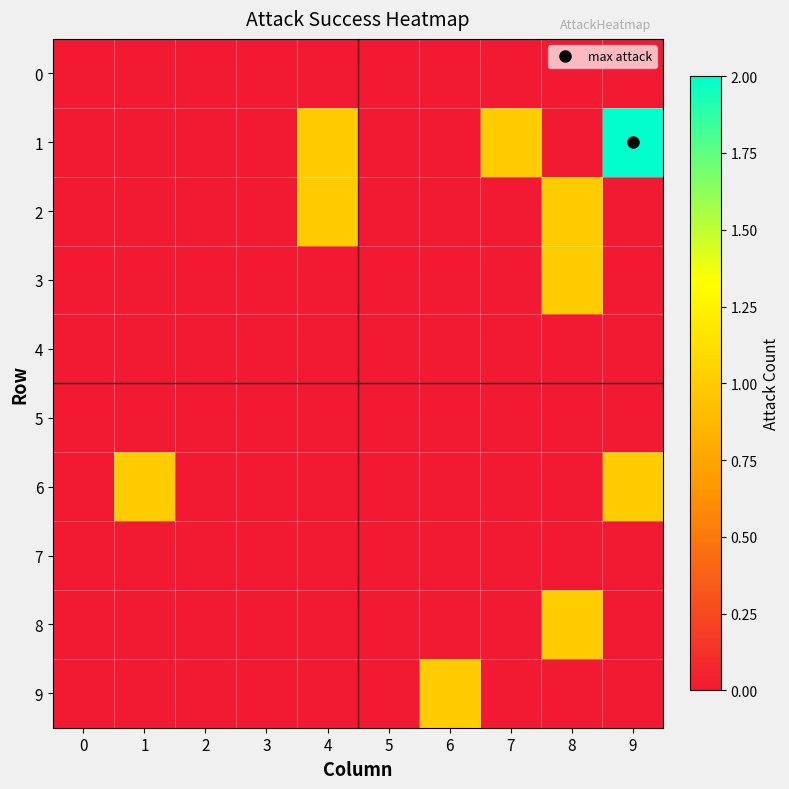

Reading left to right, extract all data points from this chart.

0: 0=0	1=0	2=0	3=0	4=0	5=0	6=0	7=0	8=0	9=0
1: 0=0	1=0	2=0	3=0	4=1	5=0	6=0	7=1	8=0	9=2
2: 0=0	1=0	2=0	3=0	4=1	5=0	6=0	7=0	8=1	9=0
3: 0=0	1=0	2=0	3=0	4=0	5=0	6=0	7=0	8=1	9=0
4: 0=0	1=0	2=0	3=0	4=0	5=0	6=0	7=0	8=0	9=0
5: 0=0	1=0	2=0	3=0	4=0	5=0	6=0	7=0	8=0	9=0
6: 0=0	1=1	2=0	3=0	4=0	5=0	6=0	7=0	8=0	9=1
7: 0=0	1=0	2=0	3=0	4=0	5=0	6=0	7=0	8=0	9=0
8: 0=0	1=0	2=0	3=0	4=0	5=0	6=0	7=0	8=1	9=0
9: 0=0	1=0	2=0	3=0	4=0	5=0	6=1	7=0	8=0	9=0